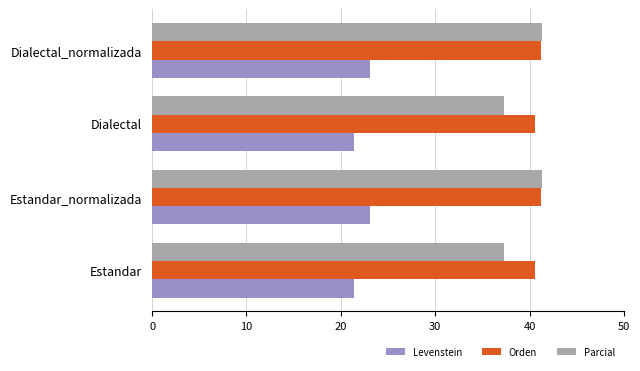

What is the smallest value displayed?

21.4